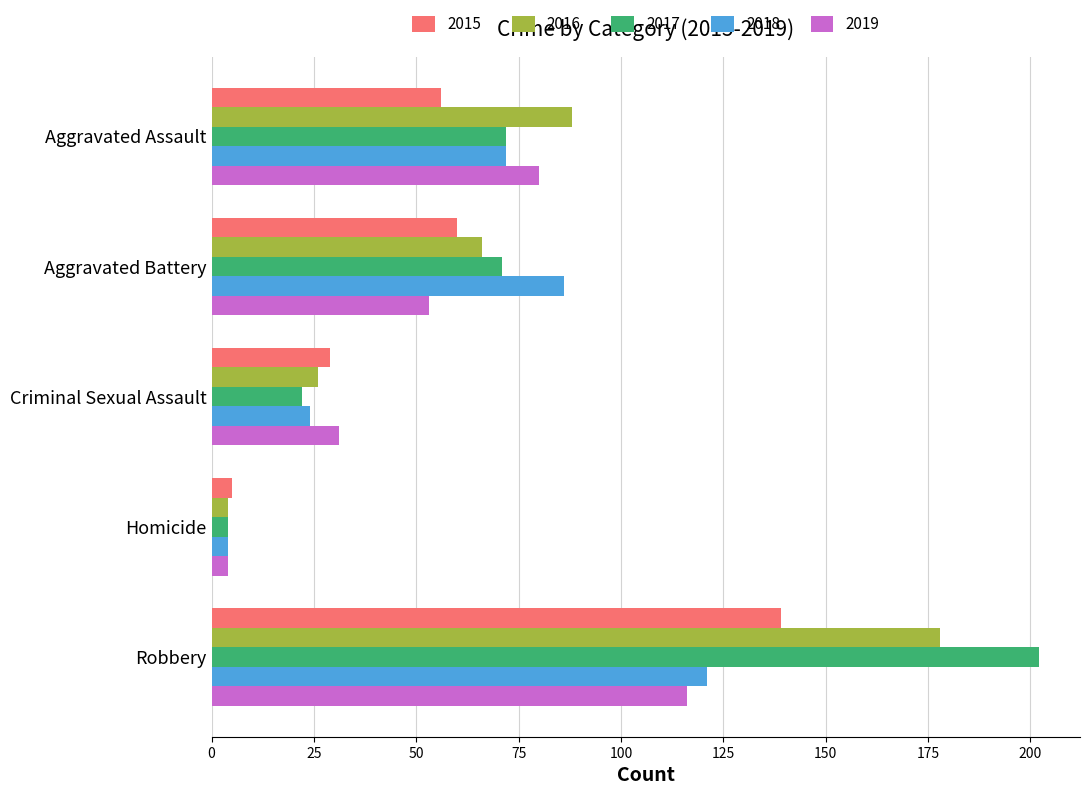

Which series changed the most between Criminal Sexual Assault and Homicide?

2019